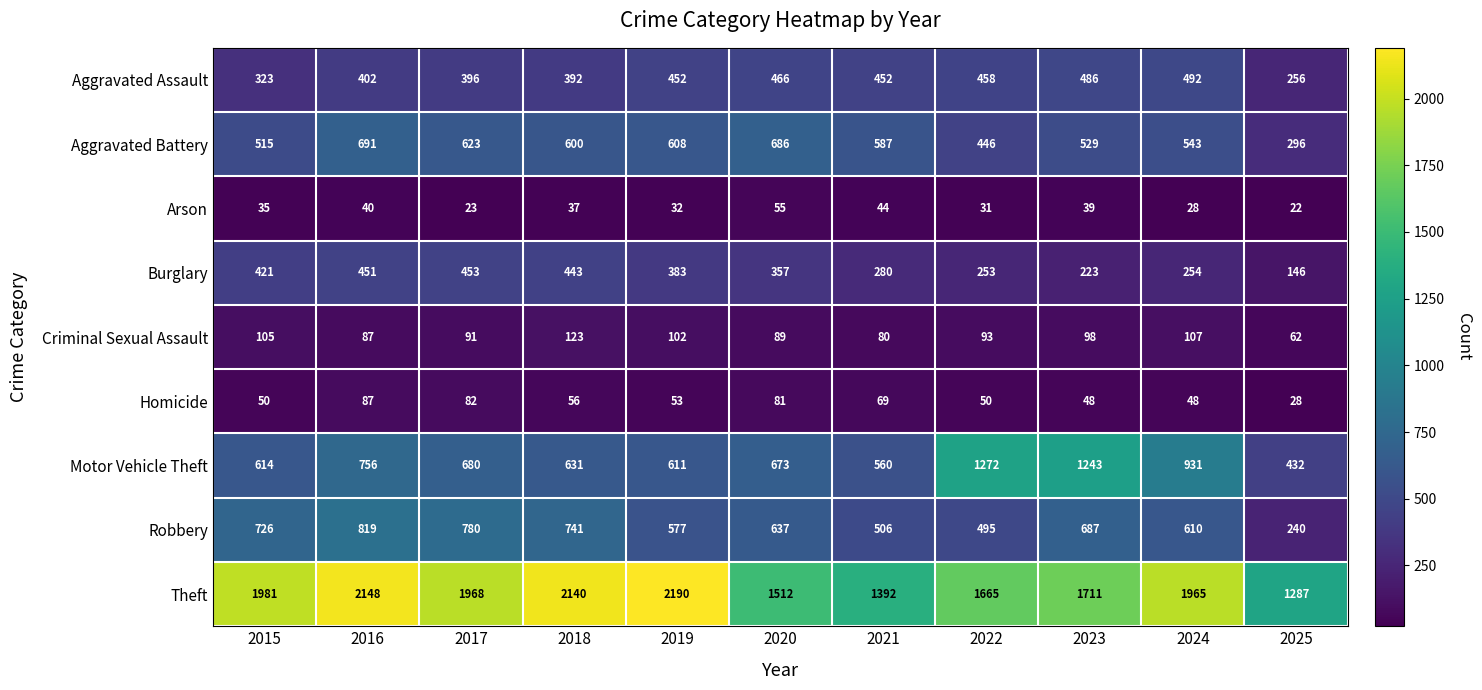

What is the sum of the Criminal Sexual Assault values at 2017 and 2024?

198